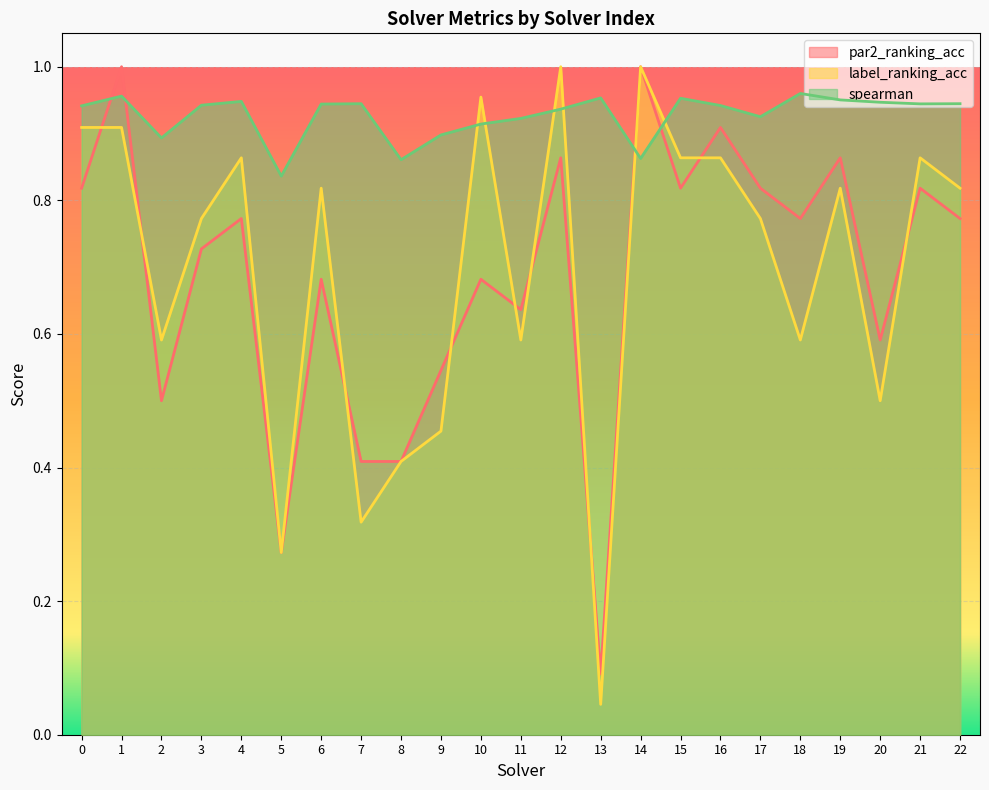

True or false: par2_ranking_acc and spearman intersect in this chart.

True